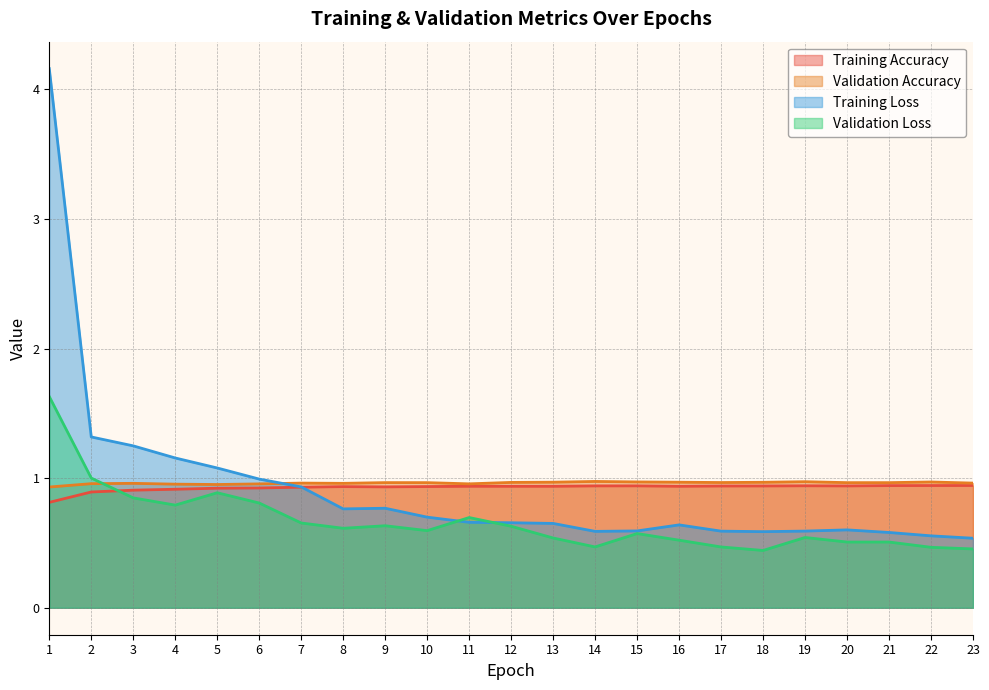

What is the difference between the highest and lowest values at 19?

0.4